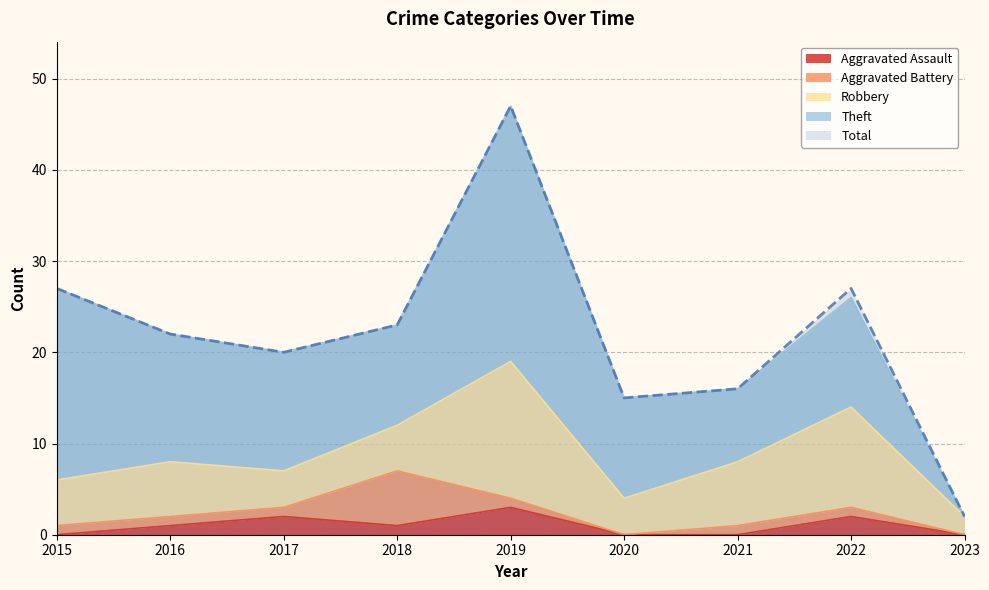

What is the highest value of the Aggravated Battery series?

6